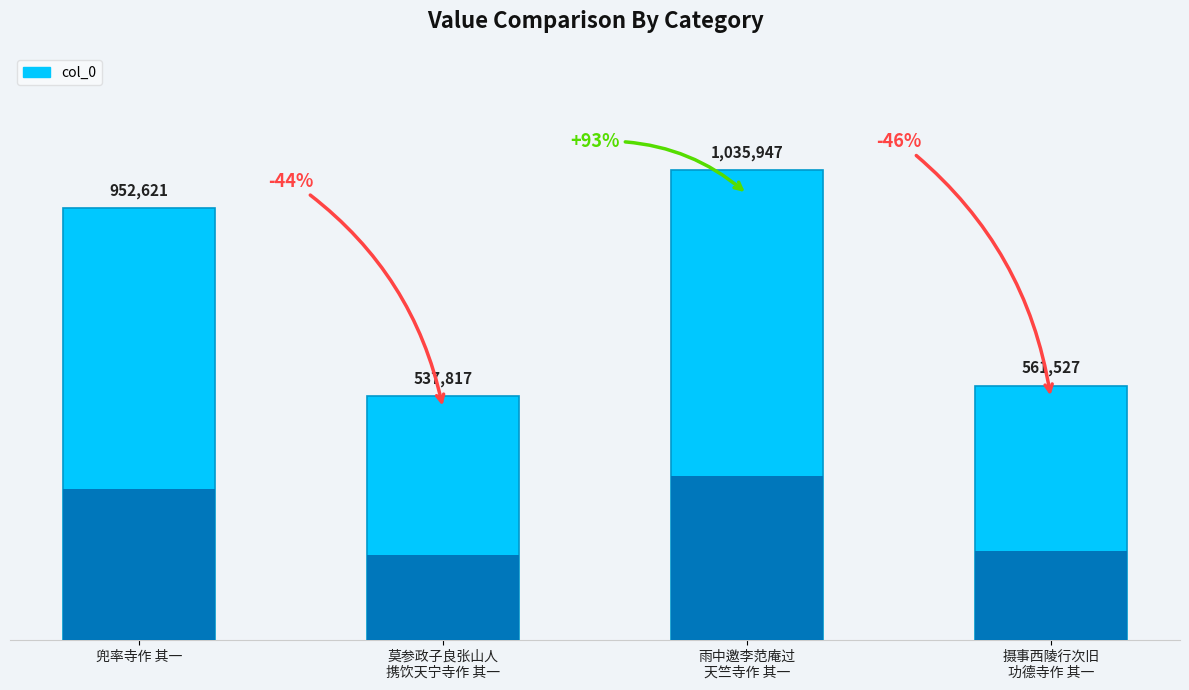

Reading left to right, what are all the values shown in this chart?

952621	537817	1035947	561527